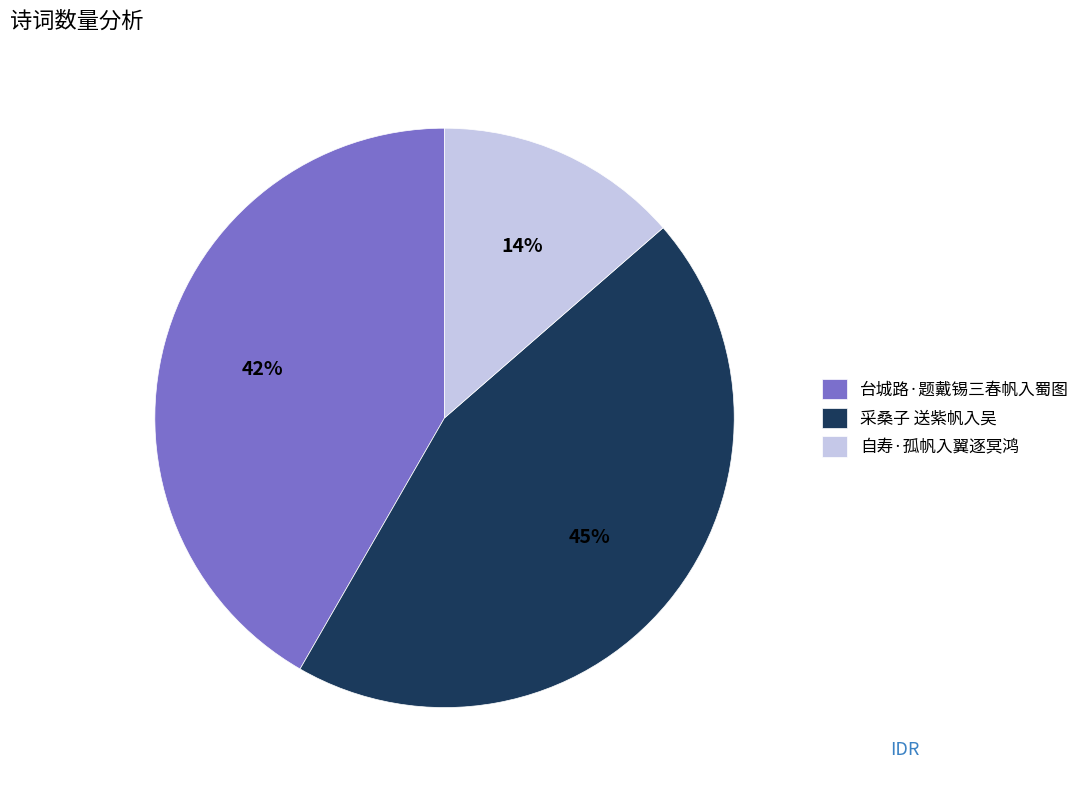

Which category has the biggest portion of the pie?

采桑子 送紫帆入吴